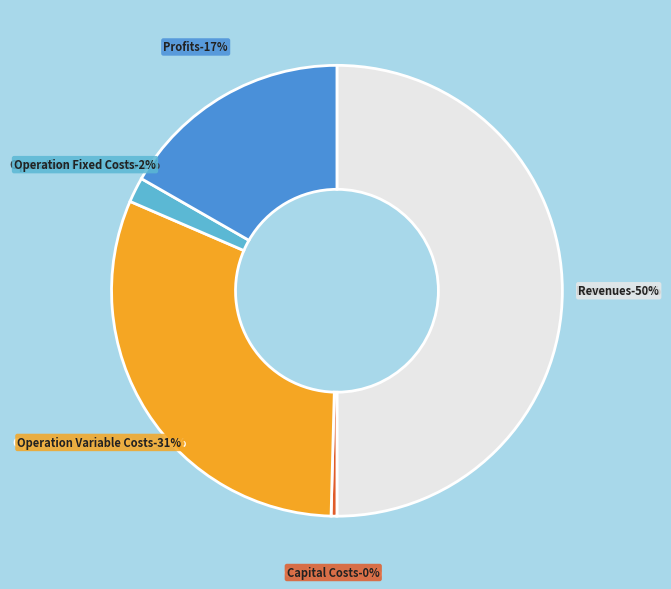

Do Total Operation Fixed Costs and Total Revenues together represent more than half of the pie?

Yes